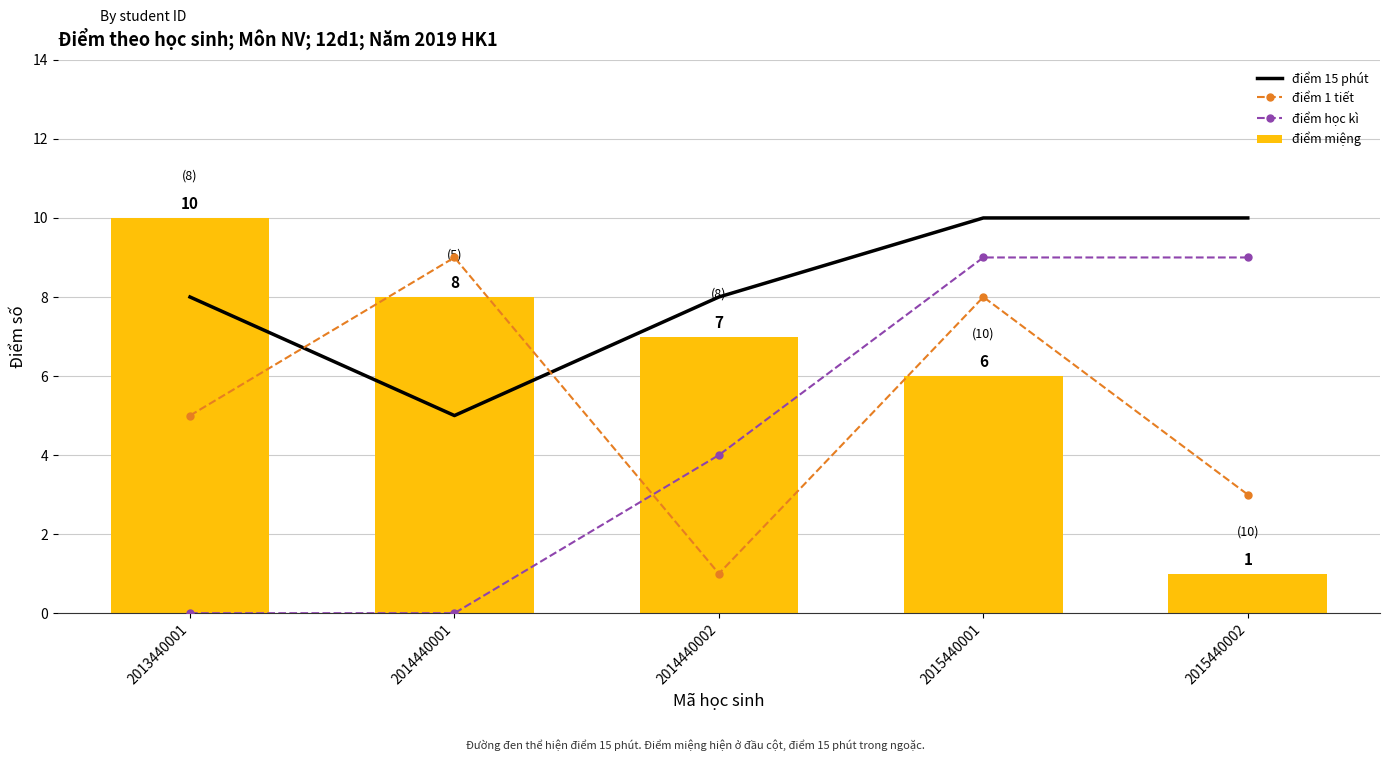

The value of điểm học kì at 2014440001 is 0. True or false?

True